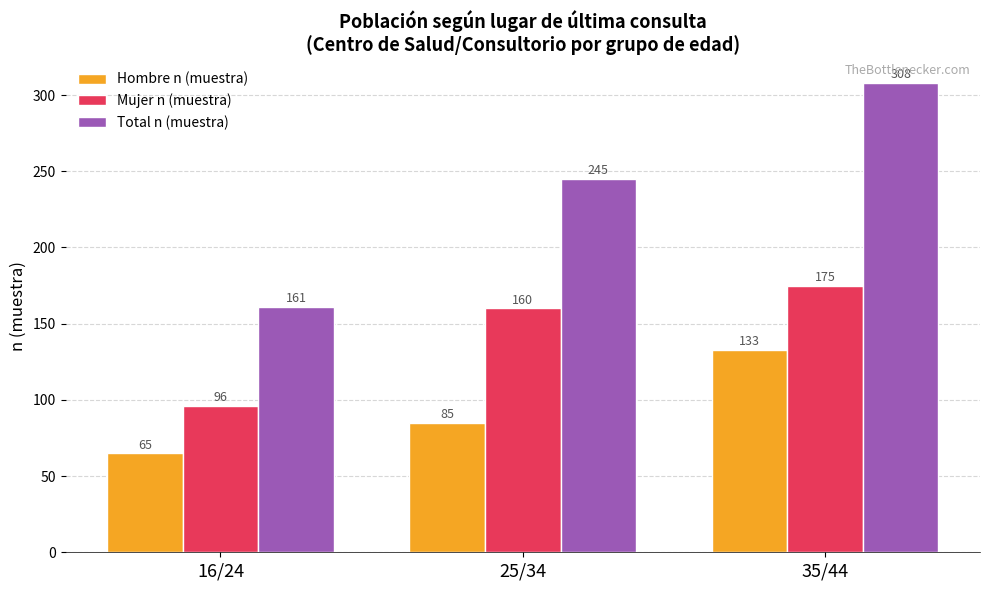

Reading right to left, extract all data points from this chart.

Hombre n (muestra): 133	85	65
Mujer n (muestra): 175	160	96
Total n (muestra): 308	245	161